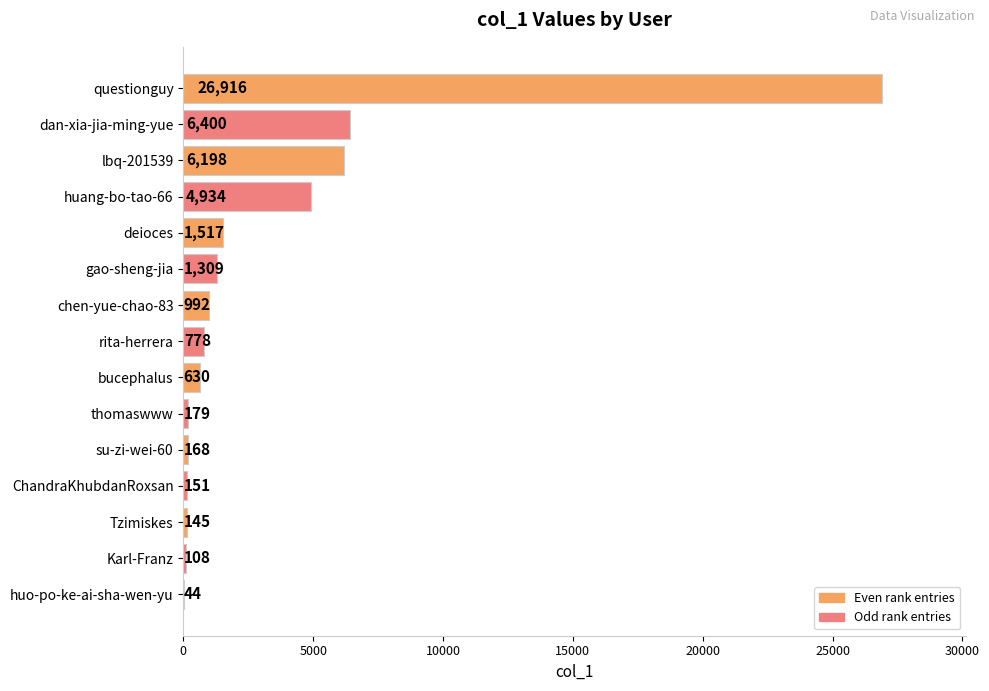

What is the sum of all values?

50469